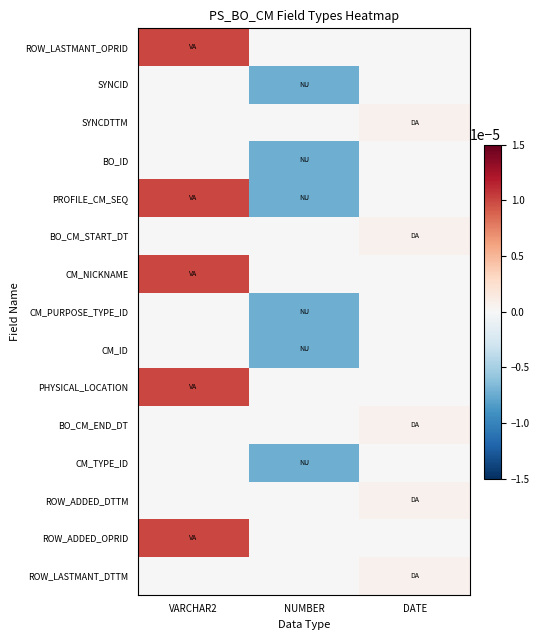

Which series has the largest range (max minus min)?

PROFILE_CM_SEQ